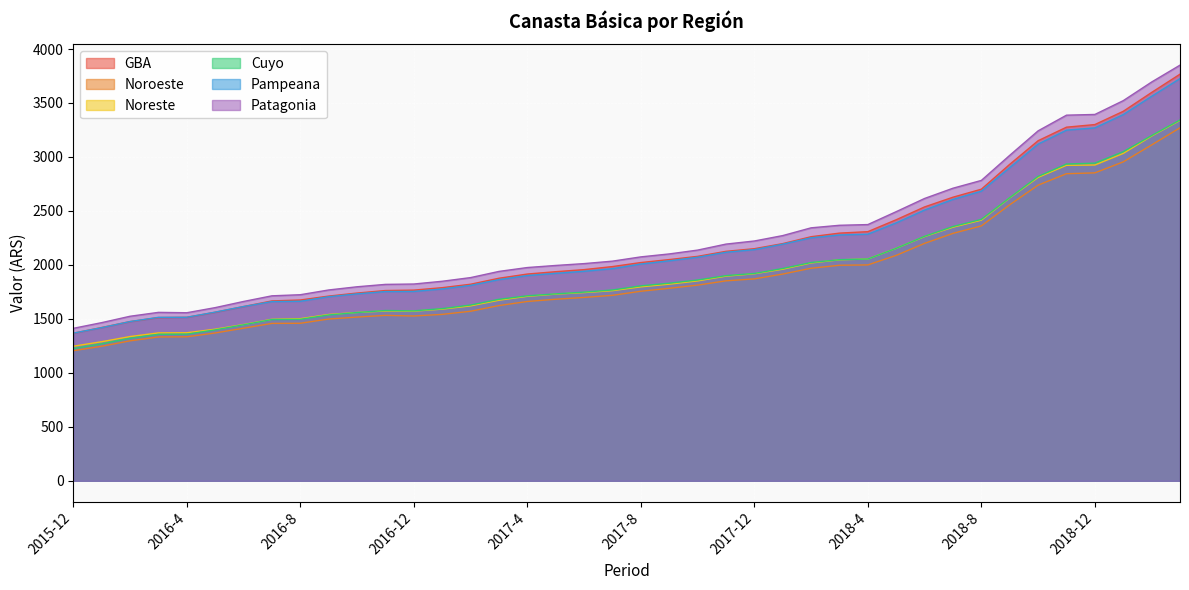

Where does the Noroeste series first go above 1756?

2017-8